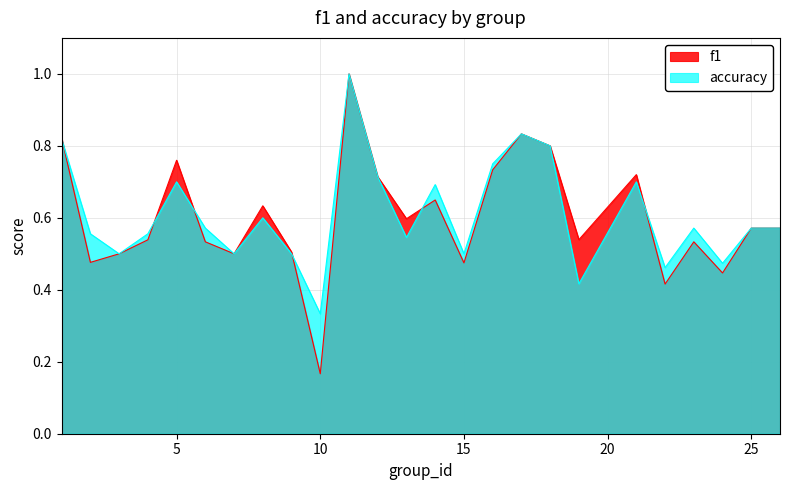

What is the approximate value of f1 at 17?

0.8